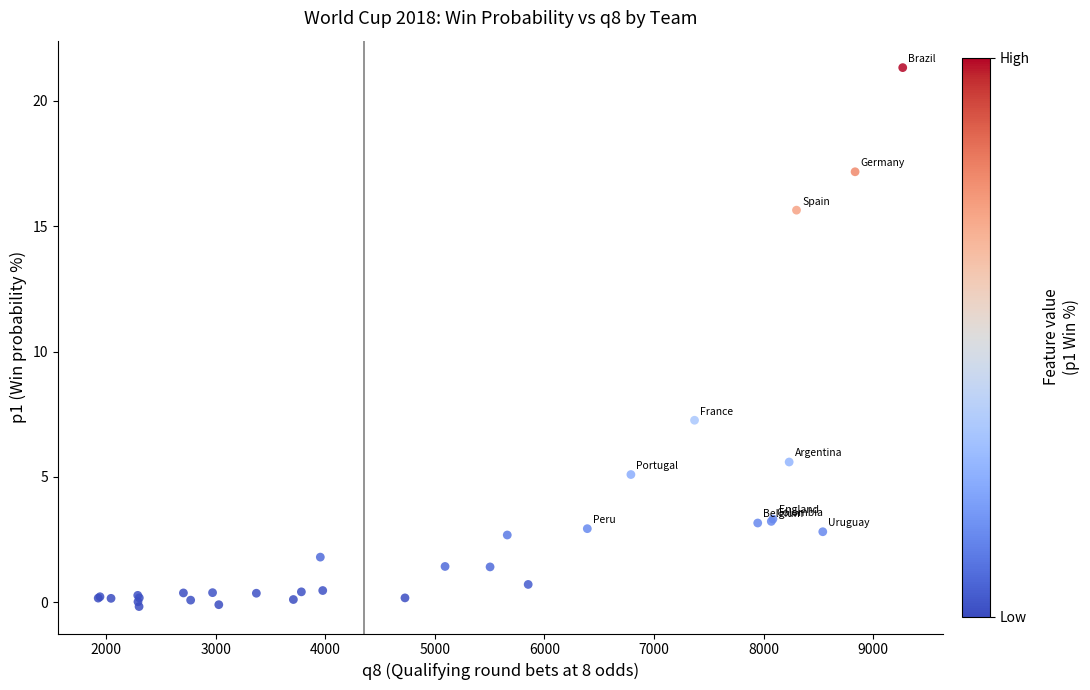

What Y value in the scatter plot is closest to 10?

7.3